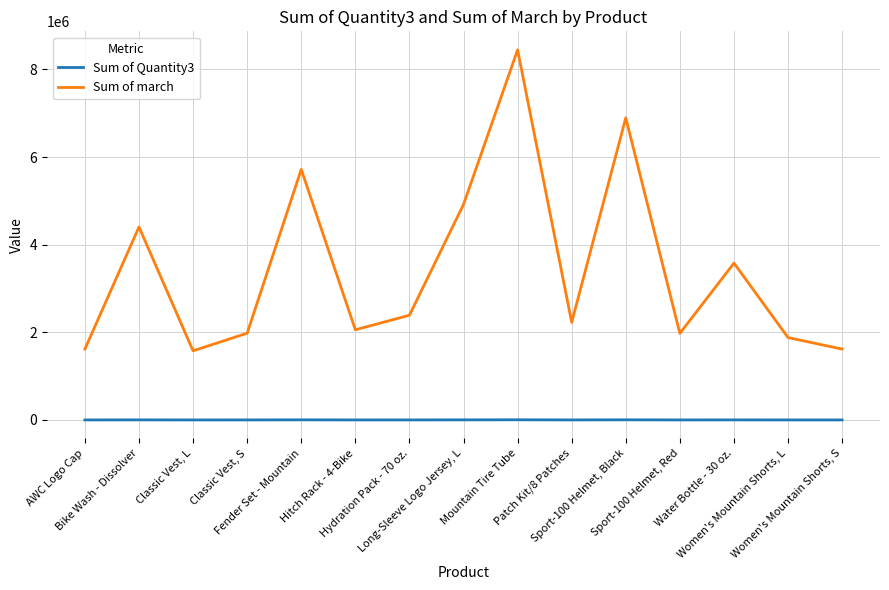

Which series has the largest range (max minus min)?

Sum of march